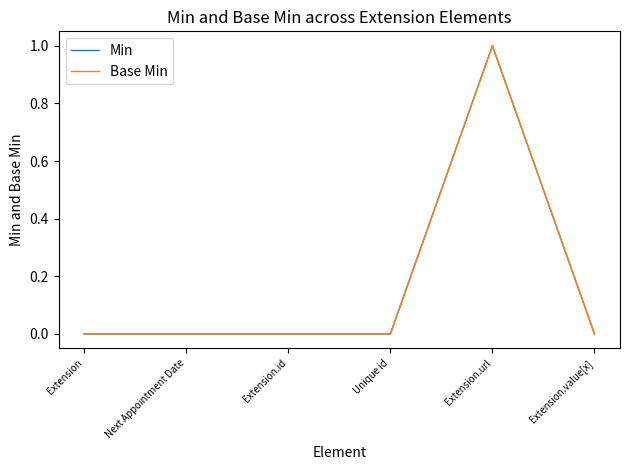

At which category is the sum across all series the highest?

Extension.url